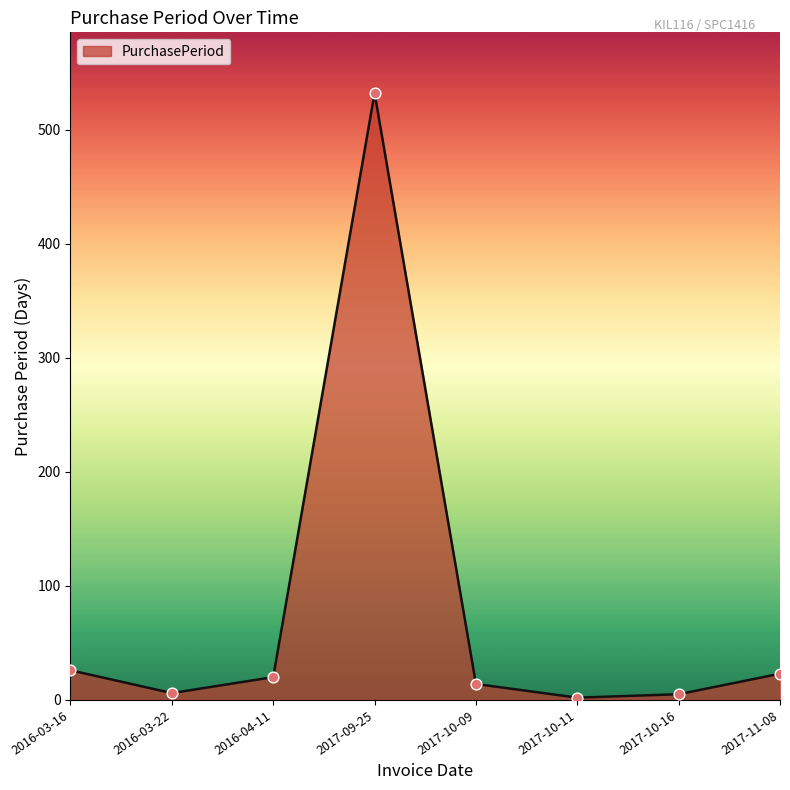

Between 2017-09-25 and 2016-03-22, which is larger?

2017-09-25